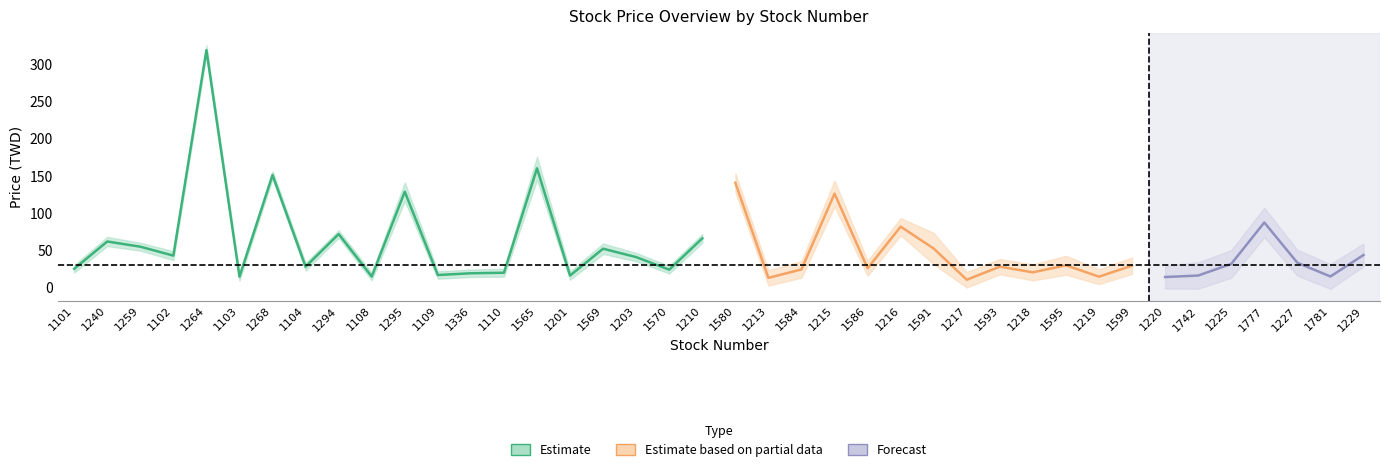

Rank the categories by change_price value from highest to lowest.

1565, 1591, 1215, 1777, 1240, 1210, 1216, 1227, 1201, 1781, 1218, 1259, 1110, 1104, 1570, 1213, 1220, 1229, 1101, 1268, 1294, 1108, 1109, 1336, 1586, 1219, 1593, 1103, 1217, 1203, 1599, 1584, 1102, 1742, 1225, 1264, 1580, 1595, 1569, 1295